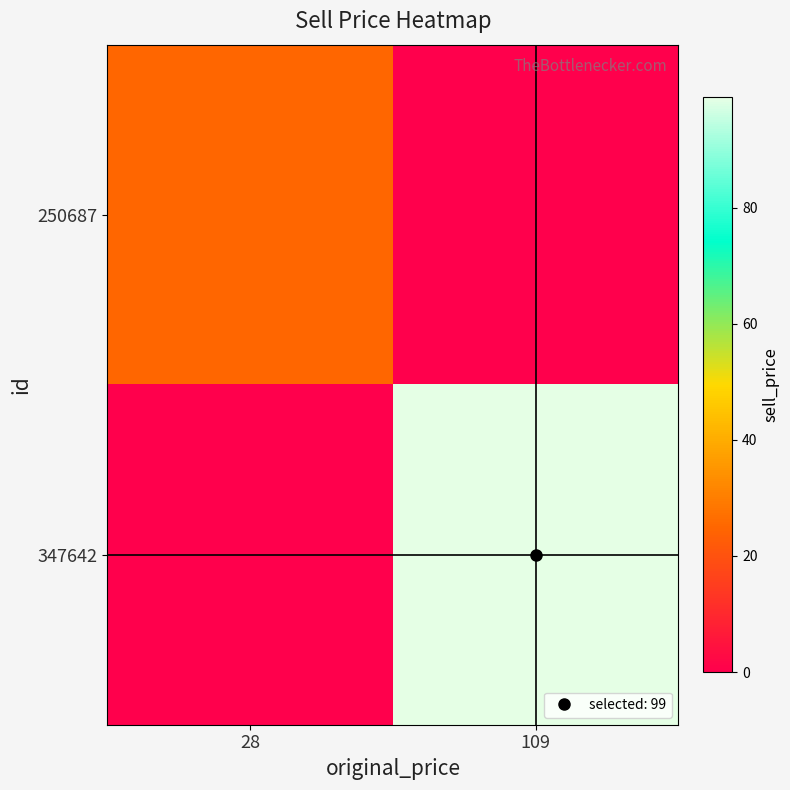

What is the total value across all series at 28?

25